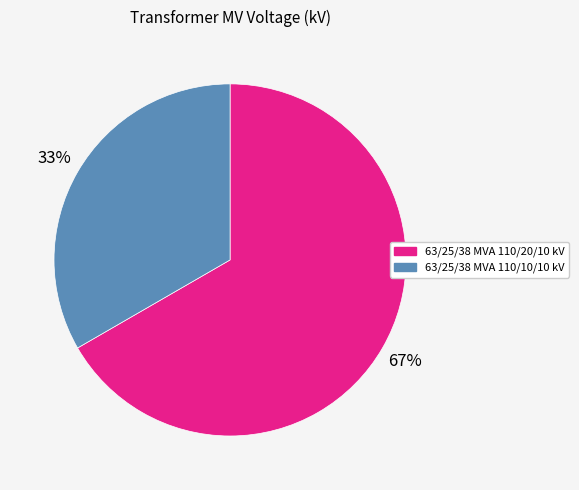

Which slice represents more than half of the pie?

63/25/38 MVA 110/20/10 kV